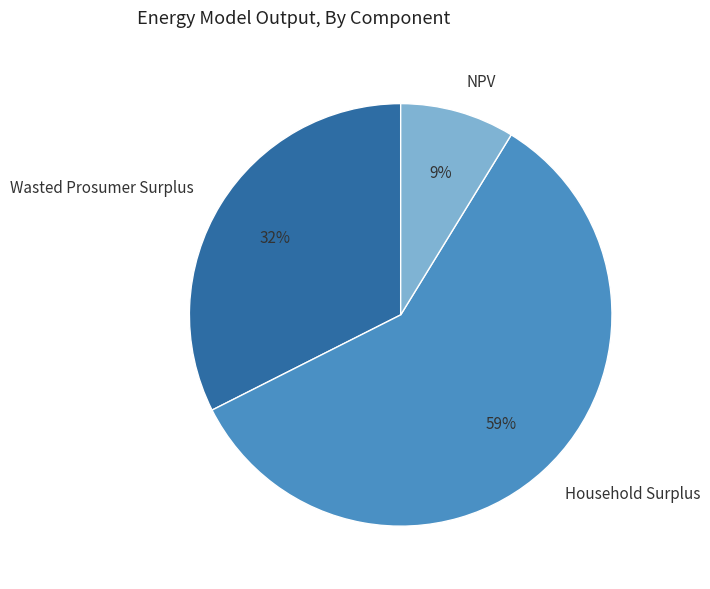

What is the ratio of the value at NPV to the value at Wasted Prosumer Surplus?

0.3